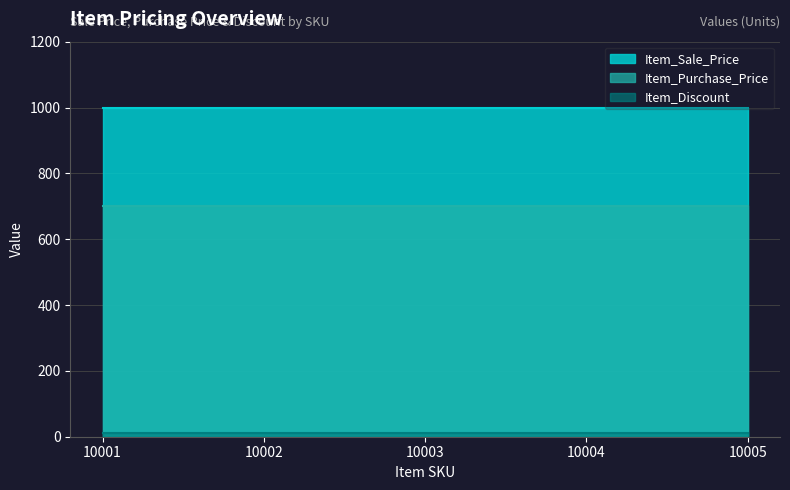

Rank the series at 10003 from highest to lowest value.

Item_Sale_Price, Item_Purchase_Price, Item_Discount